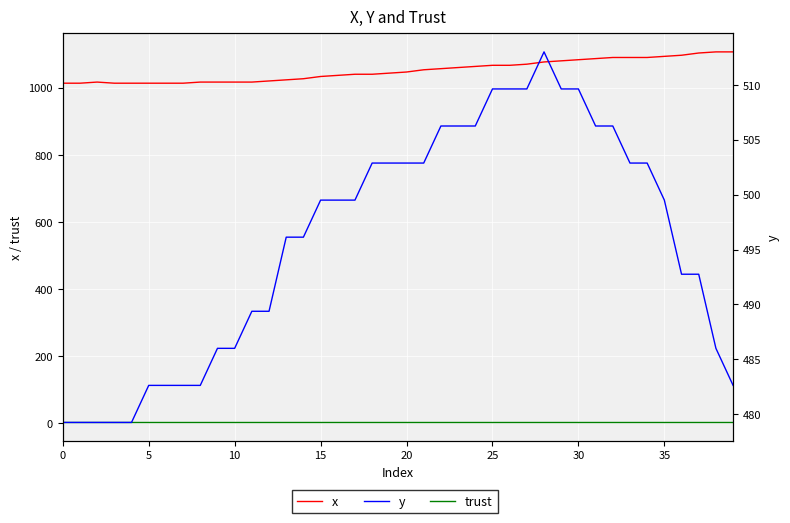

Rank the series at 39 from lowest to highest value.

trust, y, x